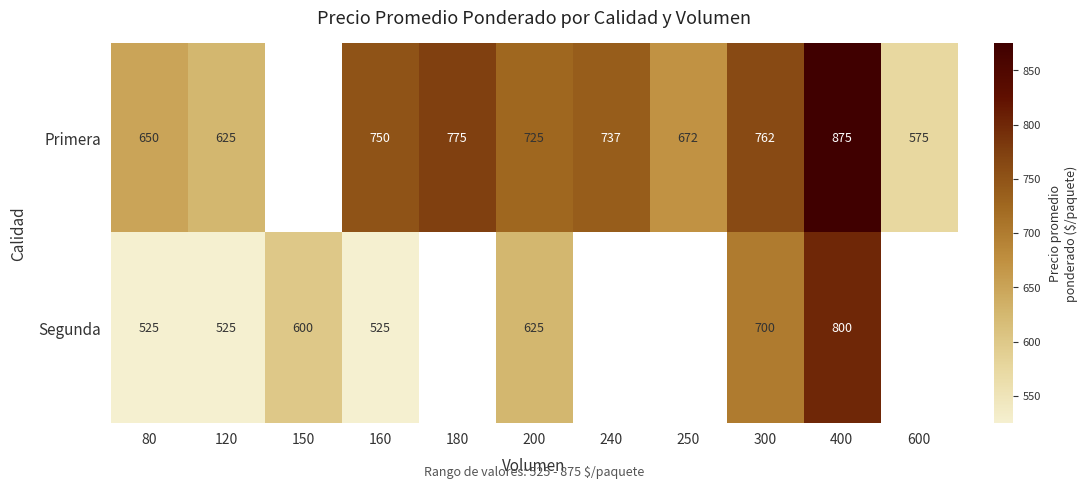

Is the value of Segunda at 150 greater than the value of Primera at 250?

No